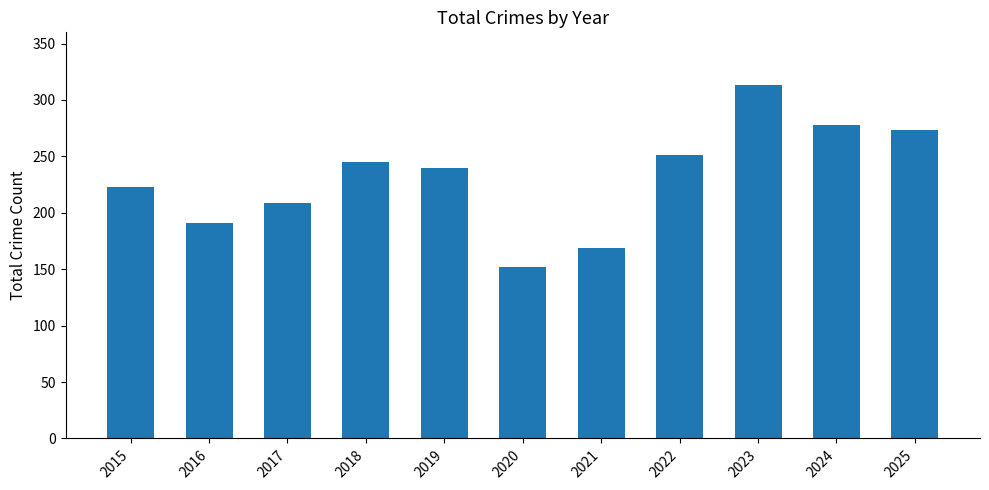

Reading right to left, list all the values displayed in this chart.

273	278	313	251	169	152	240	245	209	191	223